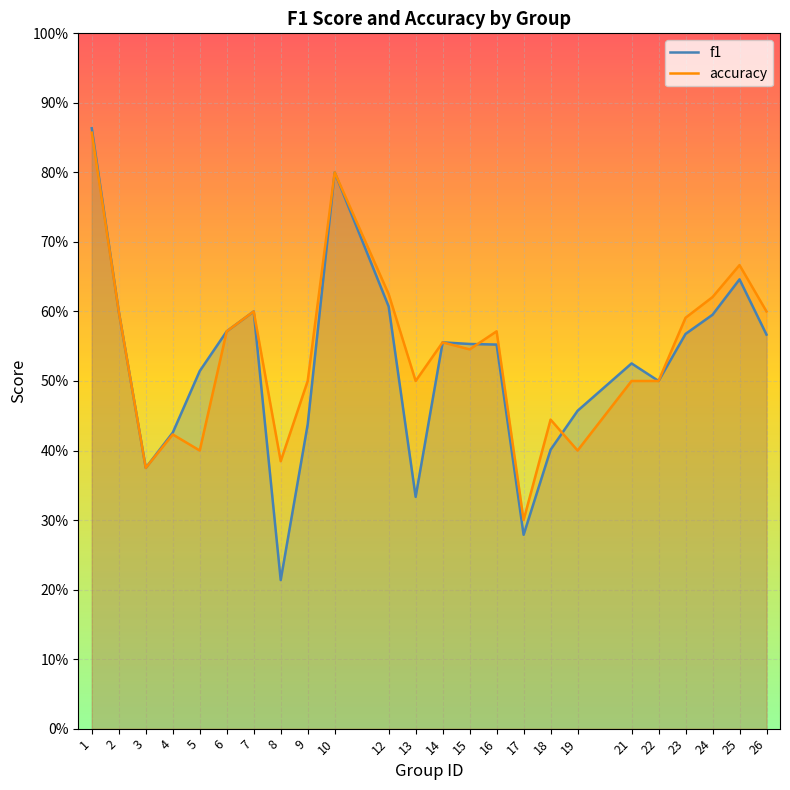

At which category does the chart reach its minimum across all series?

8